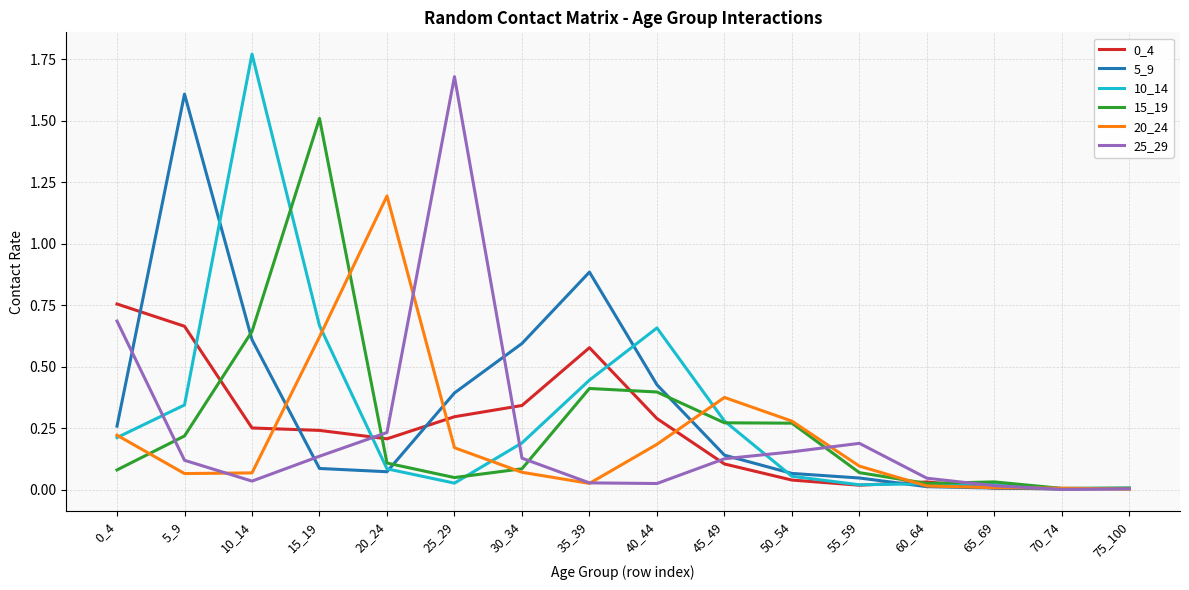

Which series has the widest spread of values?

10_14